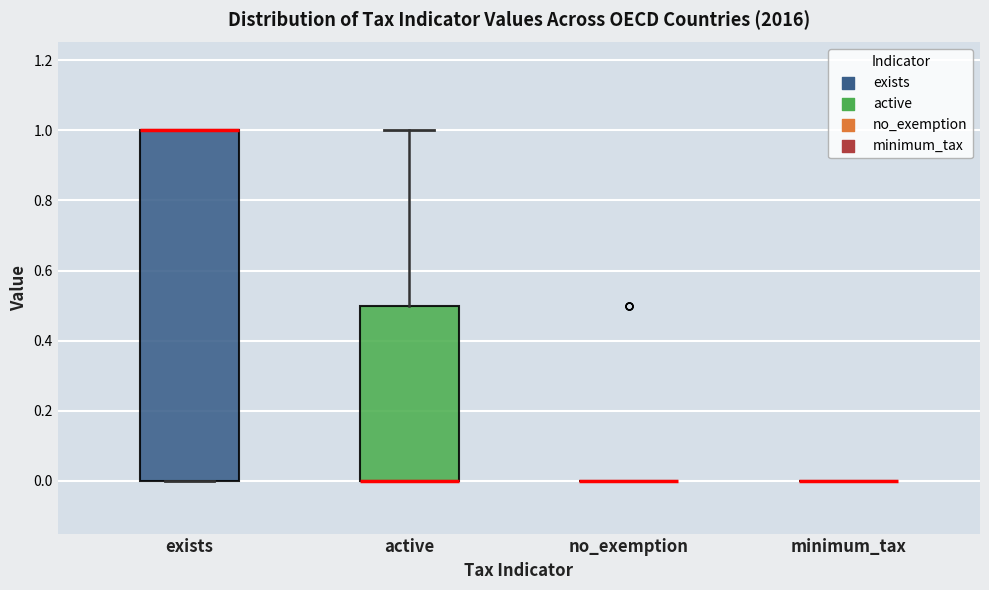

Reading left to right, transcribe this box plot: for each box, give where its median line is, the range the box spans, and where its two whiskers end, as read against the y-axis. The values are not printed on the chart, so give them approximately, as read against the axis.

exists: median 1.0 (drawn on the box's upper edge), box 0.0 to 1.0, whiskers 0.0 to 1.0
active: median 0.0 (drawn on the box's lower edge), box 0.0 to 0.5, whiskers 0.0 to 1.0
no_exemption: box collapsed to a line at 0.0, whiskers 0.0 to 0.0
minimum_tax: box collapsed to a line at 0.0, whiskers 0.0 to 0.0